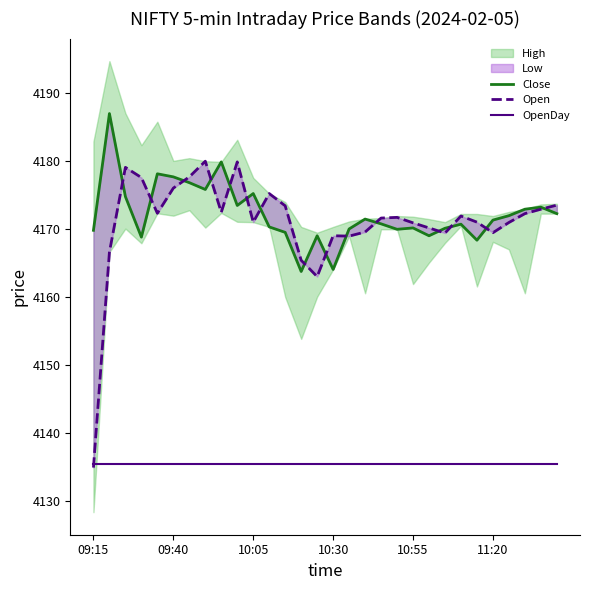

How many data points in Close are less than 4171?

15